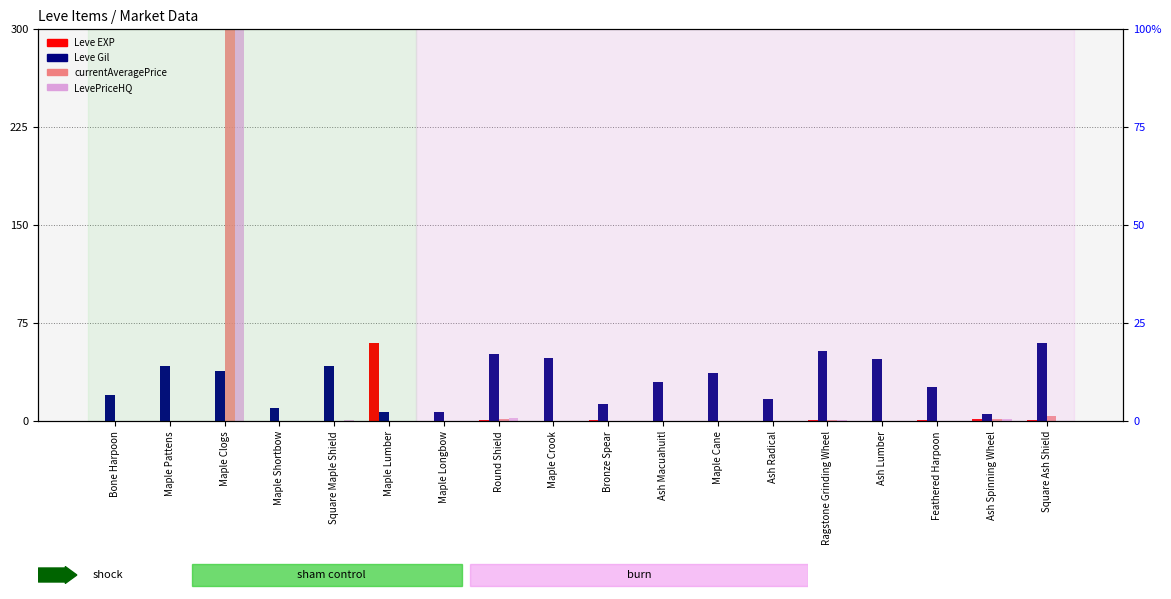

How many bars are there in total?

72